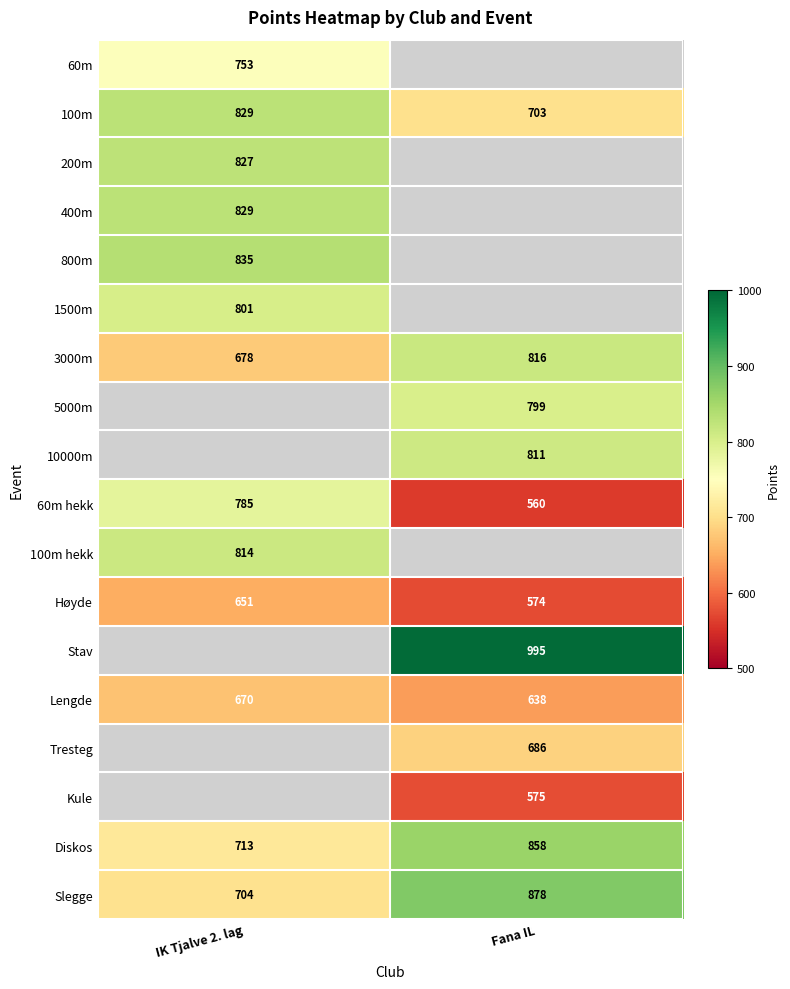

How many distinct data groups are displayed?

18